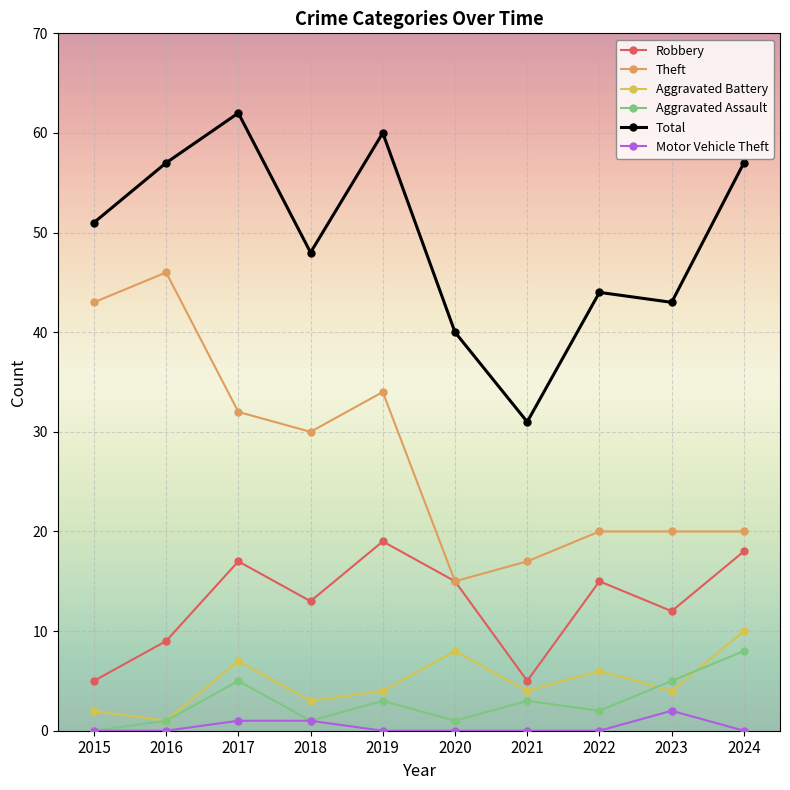

Which category has the highest value across all series?

2017